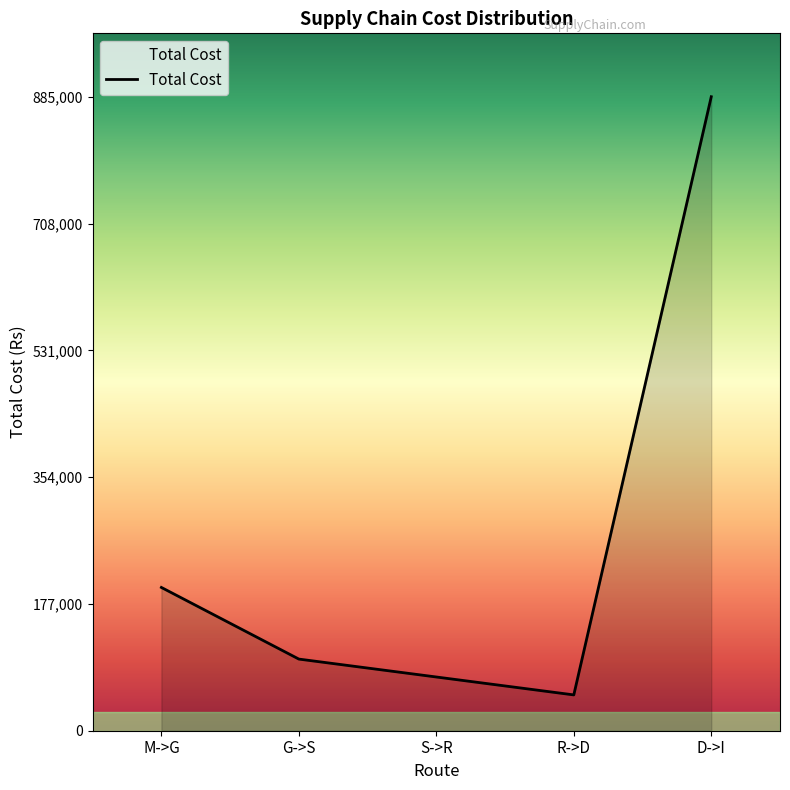

True or false: there are more than 0 points higher than both neighbors.

False